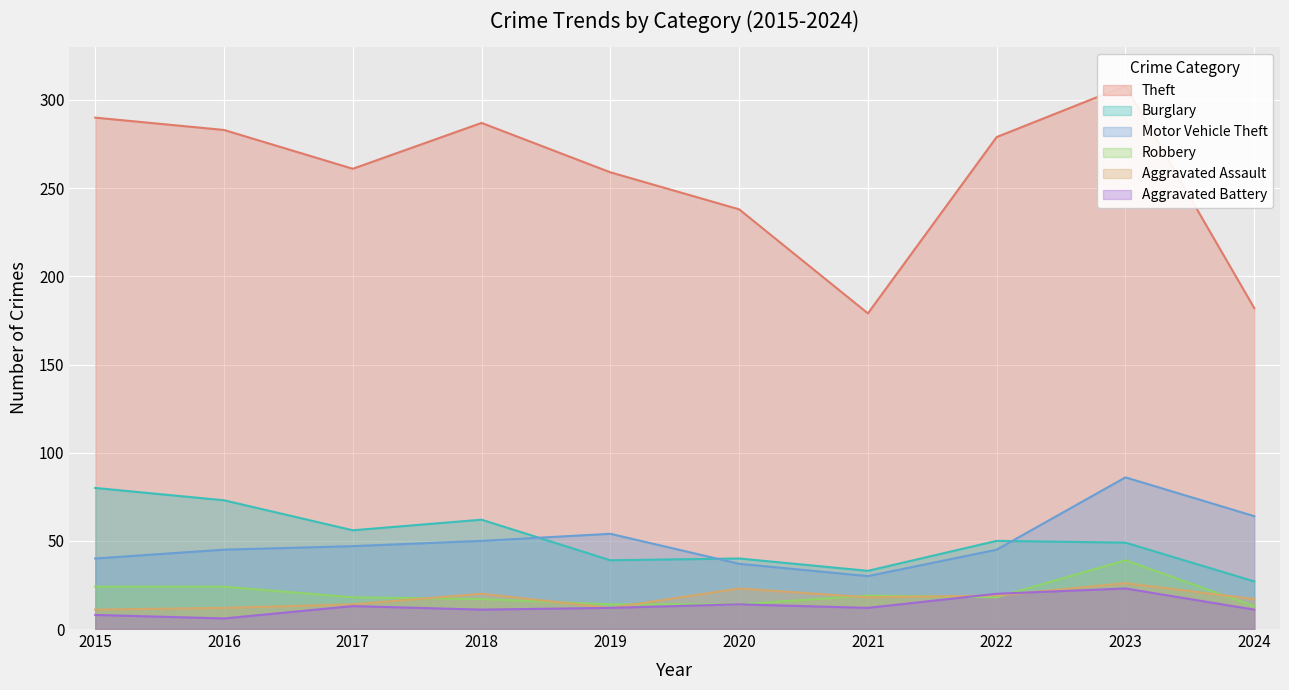

Is the value of Motor Vehicle Theft at 2018 greater than the value of Robbery at 2019?

Yes